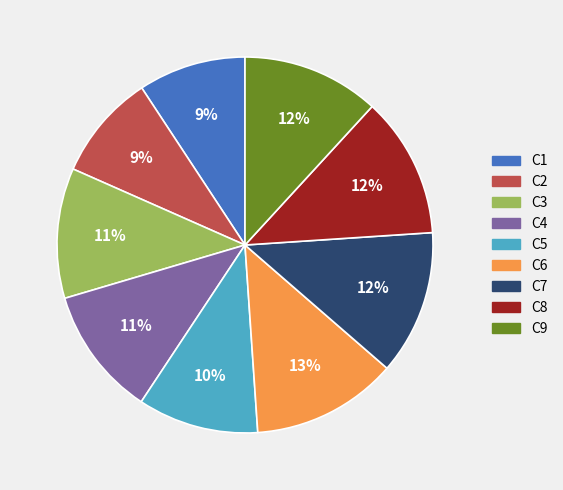

How many slices are in this pie chart?

9